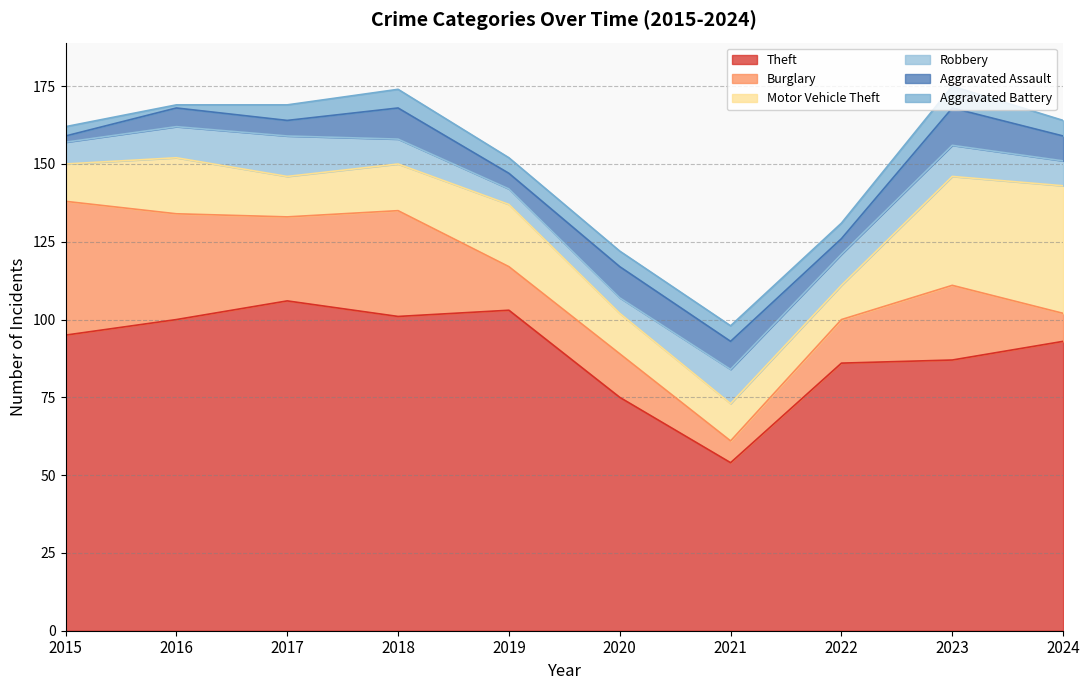

Is the value of Theft at 2024 greater than the value of Burglary at 2024?

Yes